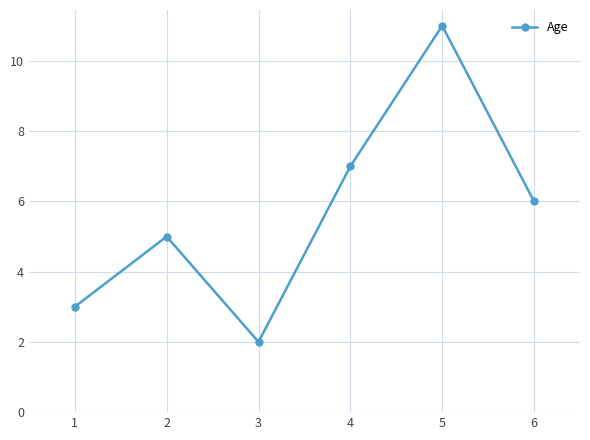

Approximately how many times larger is the value at 6 compared to 2?

1.2